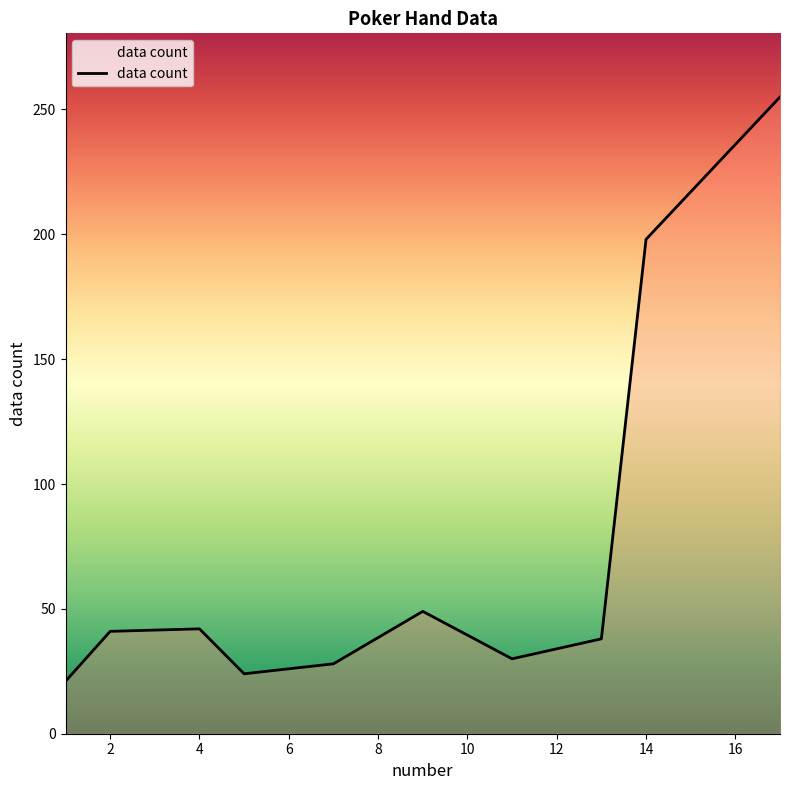

What is the difference between the maximum and minimum values?

234